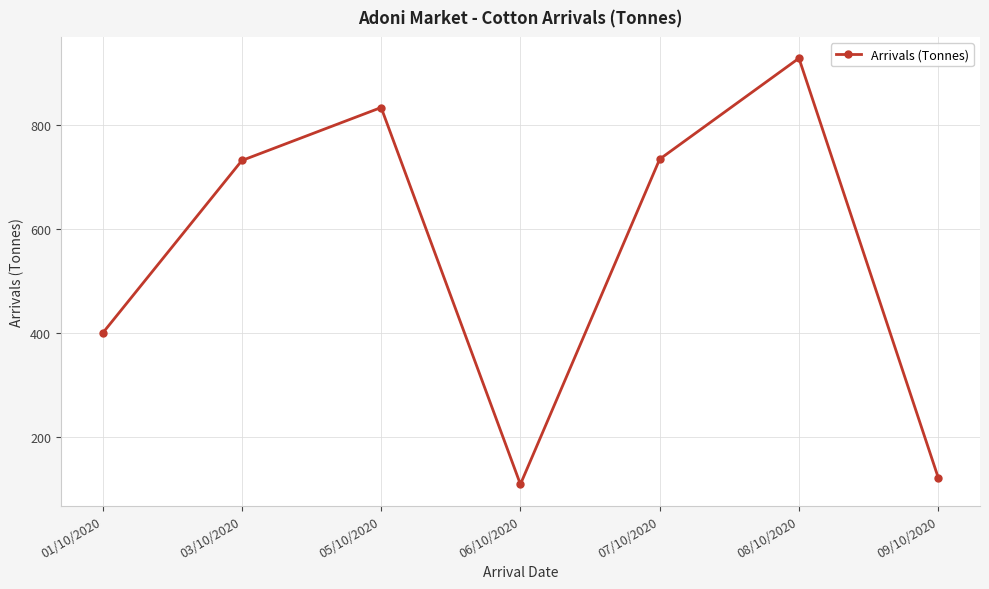

True or false: the data shows 120.9 at 09/10/2020.

True